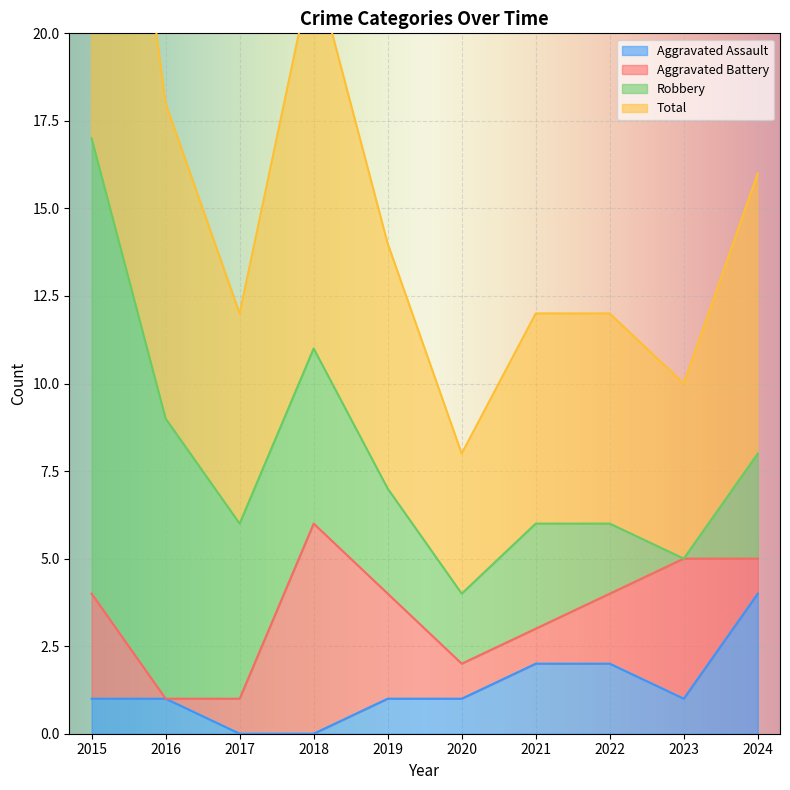

Which category has the highest value in the Total series?

2015